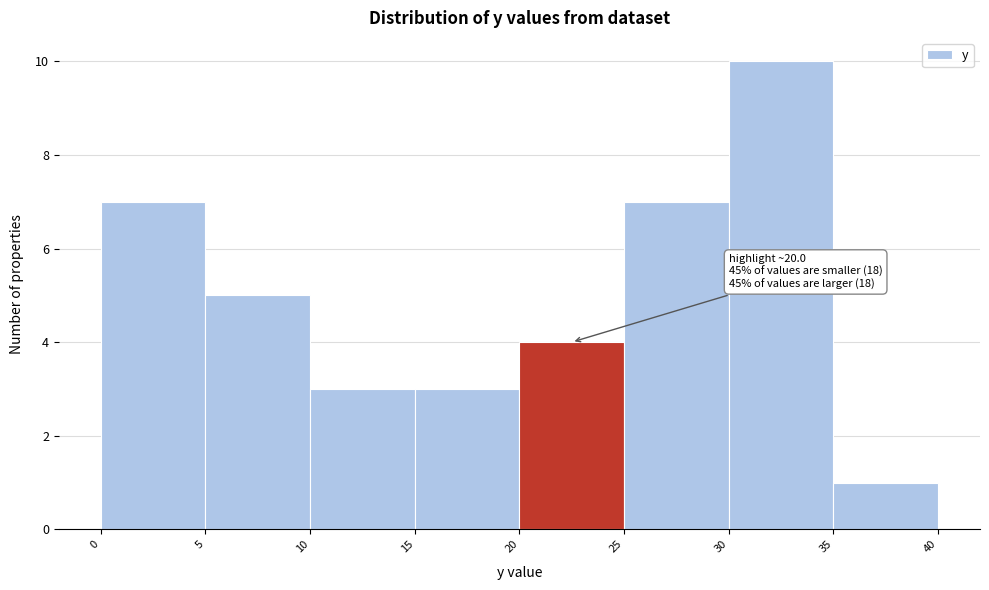

Which range on the x-axis has the tallest bar?

30 to 35